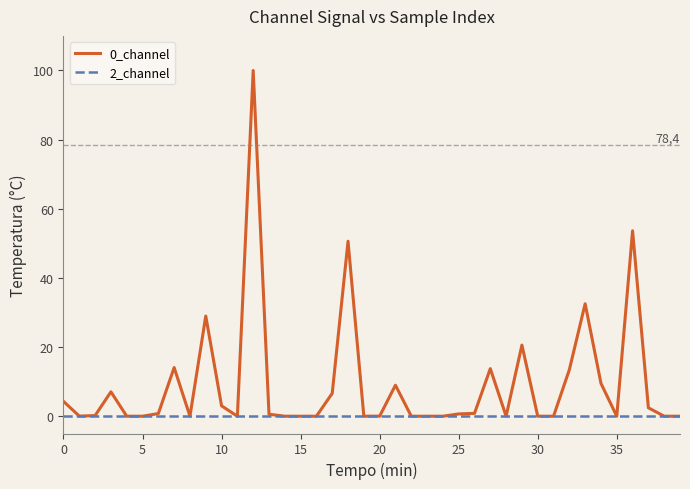

What is the average value of the 0_channel series?

9.3